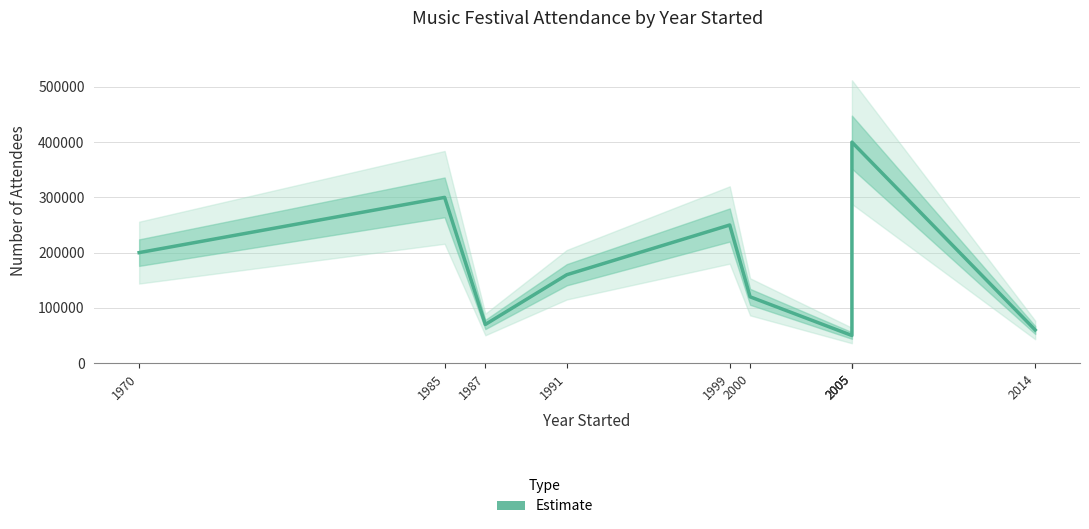

Reading left to right, extract all data points from this chart.

1970=200000	1985=300000	1987=70000	1991=160000	1999=250000	2000=120000	2005=50000	2005=110000	2005=400000	2014=60000